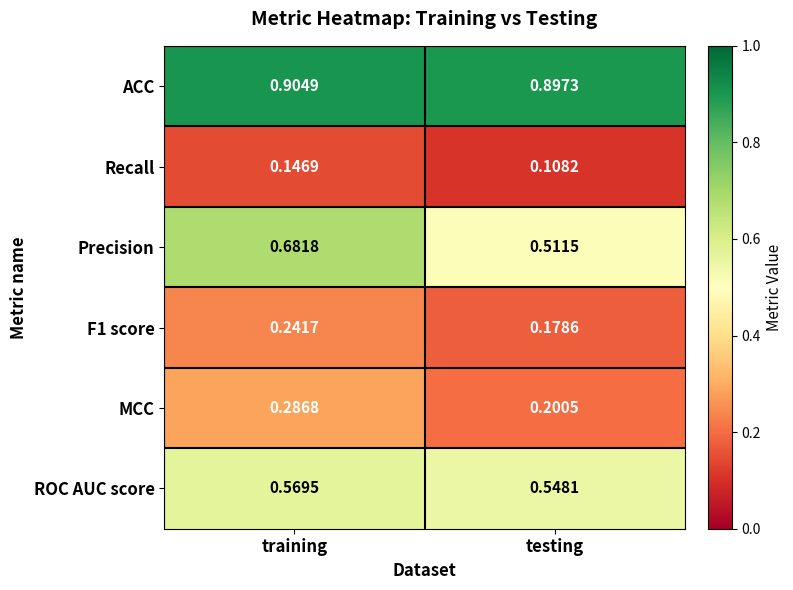

Rank the categories by Precision value from lowest to highest.

testing, training